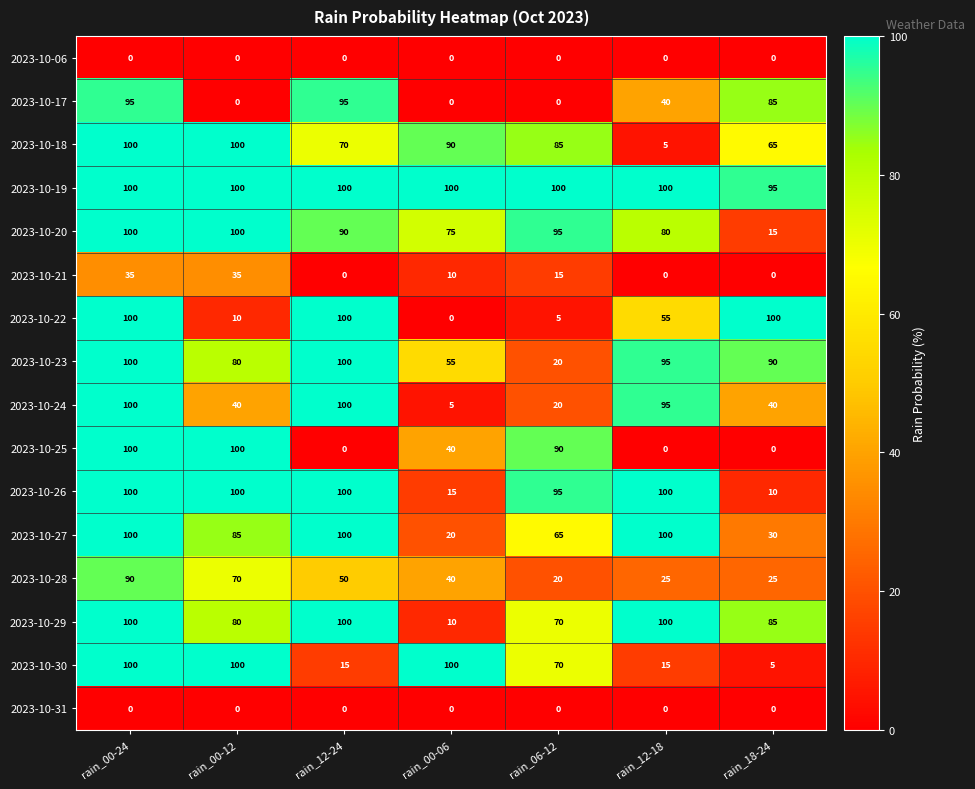

How many data points in 2023-10-24 are less than 40?

2